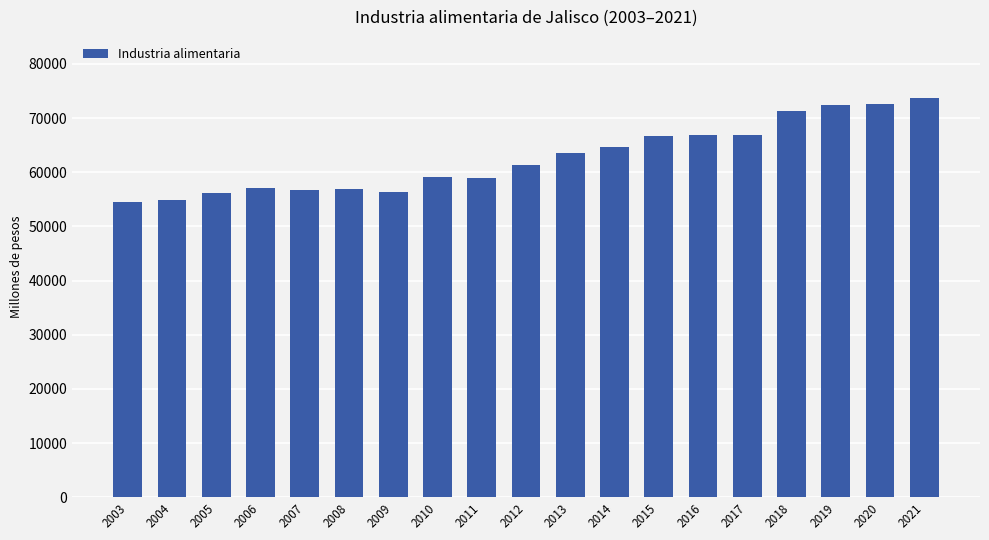

What is the sum of all values?

1190647.6